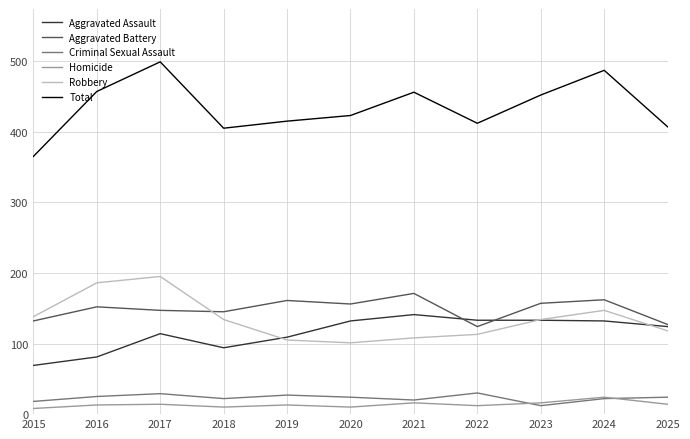

Rank the series at 2020 from lowest to highest value.

Homicide, Criminal Sexual Assault, Robbery, Aggravated Assault, Aggravated Battery, Total